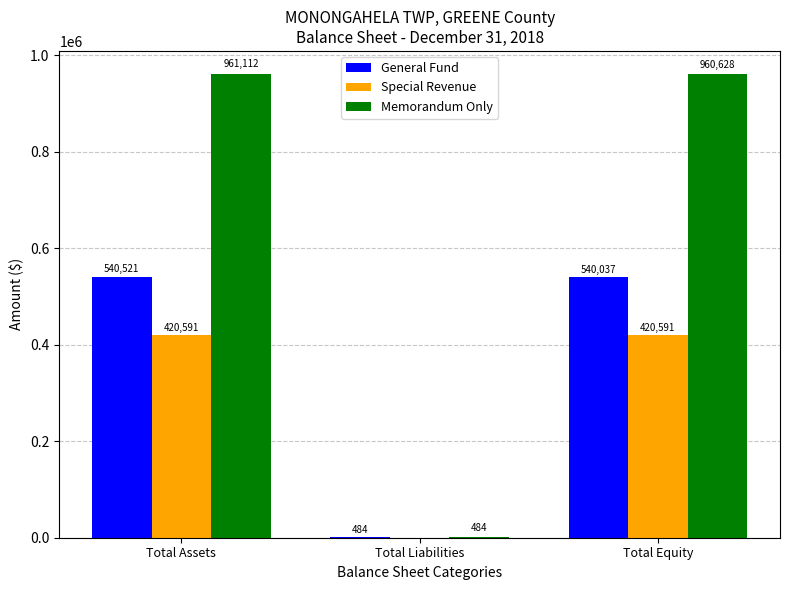

What is the difference between the General Fund values at Total Equity and Total Liabilities?

539553